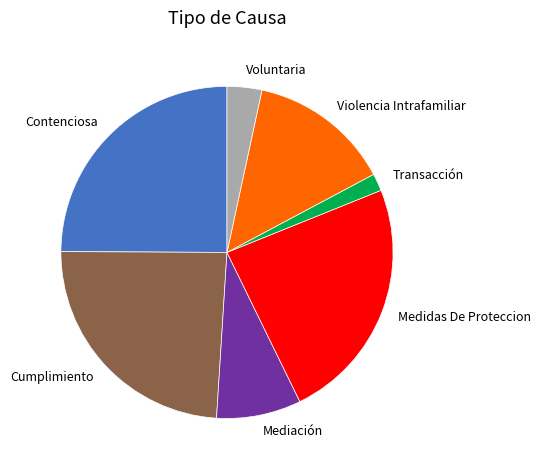

Is there a majority slice in this chart?

No